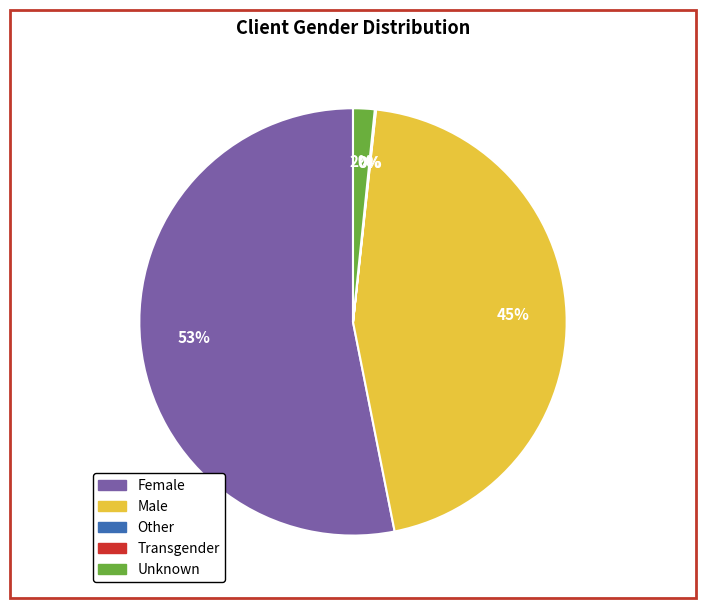

Does Female represent more than half of the total?

Yes